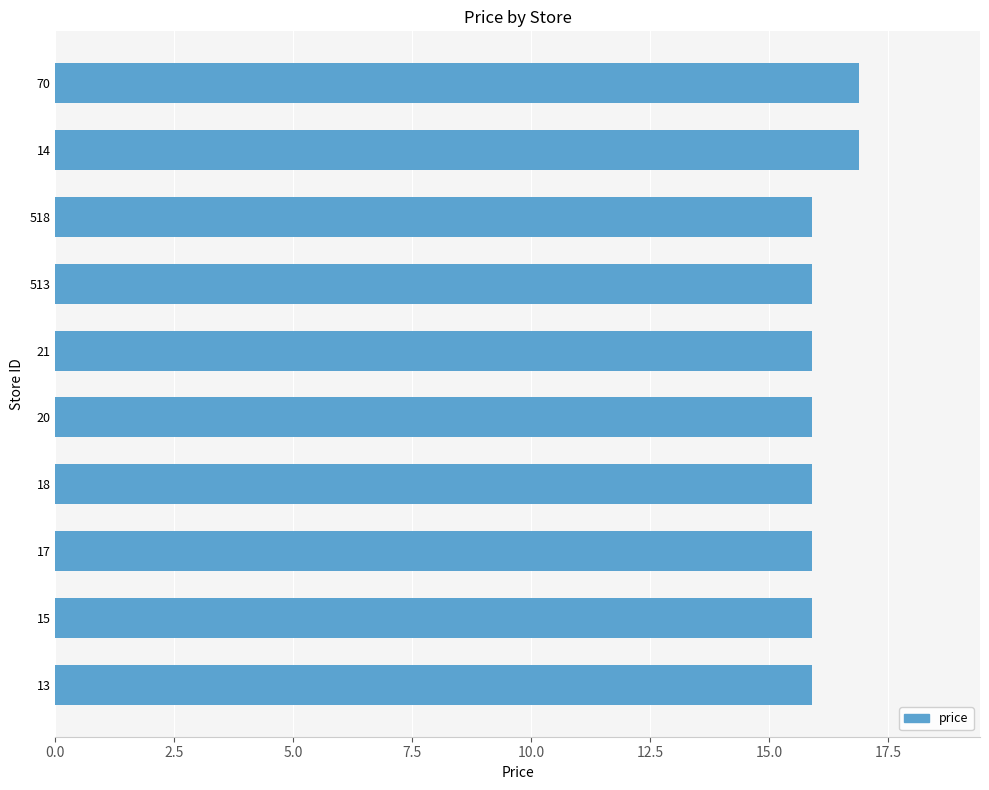

Reading top to bottom, extract all data points from this chart.

16.9	16.9	15.9	15.9	15.9	15.9	15.9	15.9	15.9	15.9